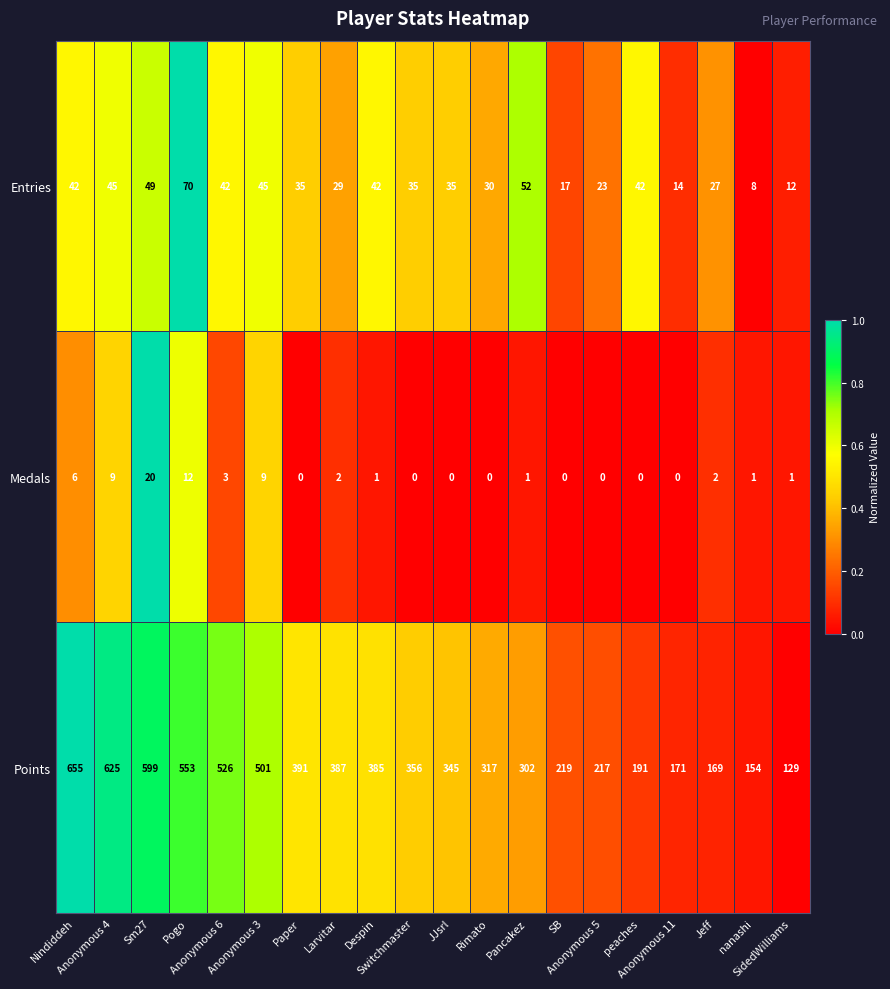

What is the sum of all Points values?

7192